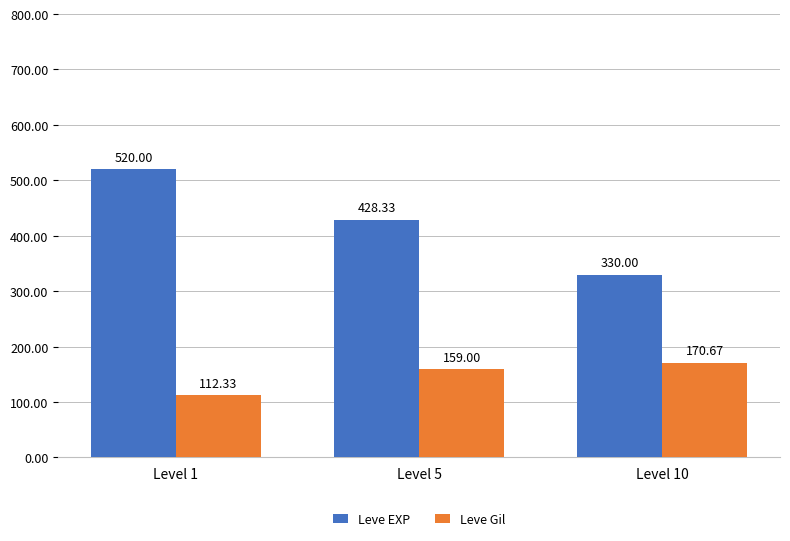

Which series changed the most between Level 5 and Level 10?

Leve EXP